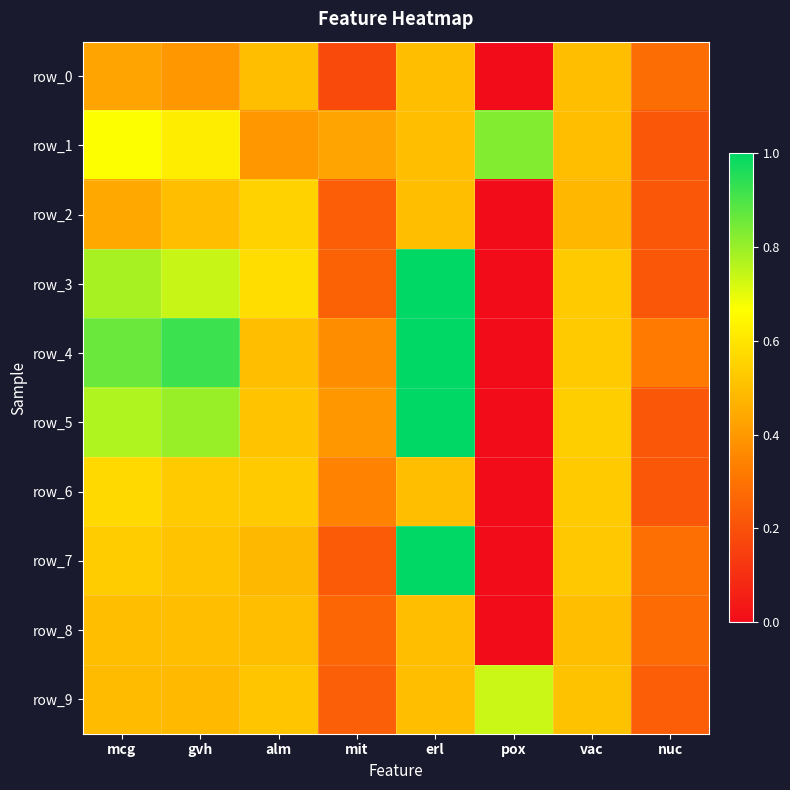

Between nuc and alm, which is larger?

alm